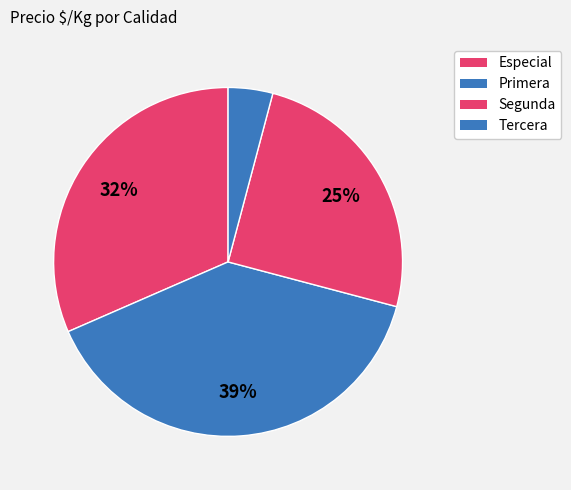

Count the number of slices in the pie.

4